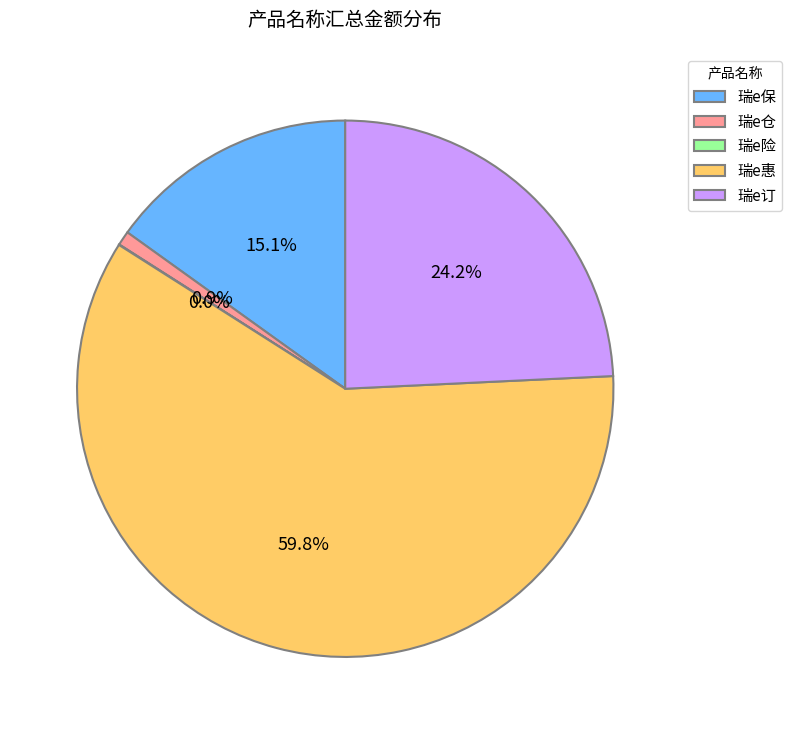

What is the ratio of the value at 瑞e保 to the value at 瑞e订?

0.6